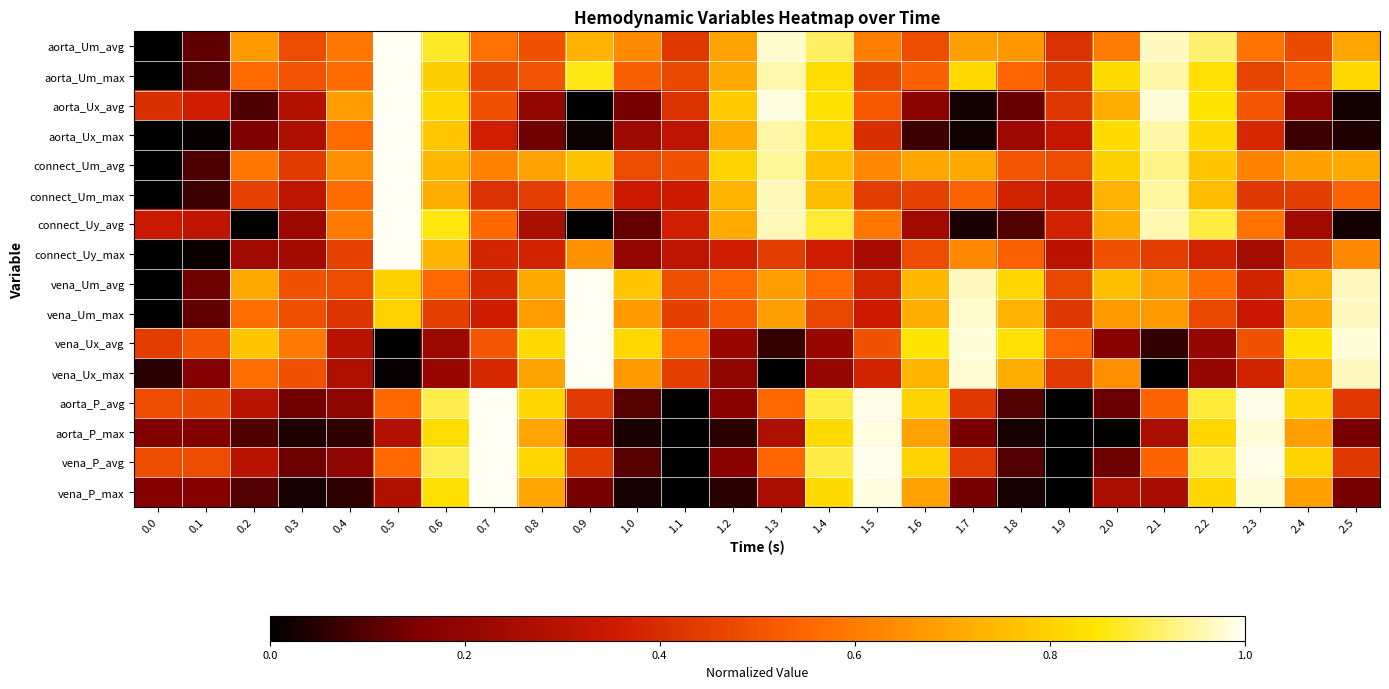

Reading left to right, list all the values displayed in this chart.

aorta_Um_avg: 0.0=0.0	0.1=0.1	0.2=0.7	0.3=0.5	0.4=0.6	0.5=1.0	0.6=0.9	0.7=0.6	0.8=0.5	0.9=0.7	1.0=0.6	1.1=0.4	1.2=0.7	1.3=1.0	1.4=0.9	1.5=0.6	1.6=0.5	1.7=0.7	1.8=0.7	1.9=0.4	2.0=0.6	2.1=1.0	2.2=0.9	2.3=0.6	2.4=0.5	2.5=0.7
aorta_Um_max: 0.0=0.0	0.1=0.1	0.2=0.6	0.3=0.5	0.4=0.6	0.5=1.0	0.6=0.8	0.7=0.5	0.8=0.5	0.9=0.9	1.0=0.5	1.1=0.5	1.2=0.7	1.3=1.0	1.4=0.8	1.5=0.5	1.6=0.5	1.7=0.8	1.8=0.5	1.9=0.4	2.0=0.8	2.1=1.0	2.2=0.8	2.3=0.5	2.4=0.5	2.5=0.8
aorta_Ux_avg: 0.0=0.4	0.1=0.4	0.2=0.1	0.3=0.3	0.4=0.7	0.5=1.0	0.6=0.8	0.7=0.5	0.8=0.2	0.9=0.0	1.0=0.1	1.1=0.4	1.2=0.8	1.3=1.0	1.4=0.8	1.5=0.5	1.6=0.2	1.7=0.0	1.8=0.1	1.9=0.4	2.0=0.7	2.1=1.0	2.2=0.8	2.3=0.5	2.4=0.2	2.5=0.0
aorta_Ux_max: 0.0=0.0	0.1=0.0	0.2=0.2	0.3=0.3	0.4=0.6	0.5=1.0	0.6=0.8	0.7=0.4	0.8=0.1	0.9=0.0	1.0=0.2	1.1=0.3	1.2=0.7	1.3=1.0	1.4=0.8	1.5=0.4	1.6=0.1	1.7=0.0	1.8=0.2	1.9=0.3	2.0=0.8	2.1=1.0	2.2=0.8	2.3=0.4	2.4=0.1	2.5=0.0
connect_Um_avg: 0.0=0.0	0.1=0.1	0.2=0.6	0.3=0.4	0.4=0.6	0.5=1.0	0.6=0.7	0.7=0.6	0.8=0.7	0.9=0.8	1.0=0.5	1.1=0.5	1.2=0.8	1.3=0.9	1.4=0.8	1.5=0.6	1.6=0.7	1.7=0.7	1.8=0.5	1.9=0.5	2.0=0.8	2.1=0.9	2.2=0.8	2.3=0.6	2.4=0.7	2.5=0.7
connect_Um_max: 0.0=0.0	0.1=0.1	0.2=0.5	0.3=0.3	0.4=0.6	0.5=1.0	0.6=0.7	0.7=0.4	0.8=0.4	0.9=0.6	1.0=0.4	1.1=0.4	1.2=0.7	1.3=1.0	1.4=0.8	1.5=0.4	1.6=0.5	1.7=0.5	1.8=0.4	1.9=0.3	2.0=0.7	2.1=0.9	2.2=0.8	2.3=0.4	2.4=0.4	2.5=0.5
connect_Uy_avg: 0.0=0.3	0.1=0.3	0.2=0.0	0.3=0.2	0.4=0.6	0.5=1.0	0.6=0.9	0.7=0.6	0.8=0.3	0.9=0.0	1.0=0.1	1.1=0.4	1.2=0.7	1.3=1.0	1.4=0.9	1.5=0.6	1.6=0.2	1.7=0.0	1.8=0.1	1.9=0.4	2.0=0.7	2.1=1.0	2.2=0.9	2.3=0.6	2.4=0.2	2.5=0.0
connect_Uy_max: 0.0=0.0	0.1=0.0	0.2=0.2	0.3=0.2	0.4=0.5	0.5=1.0	0.6=0.7	0.7=0.4	0.8=0.4	0.9=0.7	1.0=0.2	1.1=0.3	1.2=0.4	1.3=0.4	1.4=0.4	1.5=0.3	1.6=0.5	1.7=0.6	1.8=0.5	1.9=0.3	2.0=0.5	2.1=0.4	2.2=0.4	2.3=0.2	2.4=0.5	2.5=0.6
vena_Um_avg: 0.0=0.0	0.1=0.1	0.2=0.7	0.3=0.5	0.4=0.5	0.5=0.8	0.6=0.6	0.7=0.4	0.8=0.7	0.9=1.0	1.0=0.8	1.1=0.5	1.2=0.6	1.3=0.7	1.4=0.6	1.5=0.4	1.6=0.7	1.7=1.0	1.8=0.8	1.9=0.5	2.0=0.8	2.1=0.7	2.2=0.6	2.3=0.4	2.4=0.7	2.5=1.0
vena_Um_max: 0.0=0.0	0.1=0.1	0.2=0.6	0.3=0.5	0.4=0.4	0.5=0.8	0.6=0.4	0.7=0.4	0.8=0.7	0.9=1.0	1.0=0.7	1.1=0.5	1.2=0.5	1.3=0.7	1.4=0.5	1.5=0.3	1.6=0.7	1.7=1.0	1.8=0.7	1.9=0.4	2.0=0.7	2.1=0.7	2.2=0.5	2.3=0.3	2.4=0.7	2.5=1.0
vena_Ux_avg: 0.0=0.4	0.1=0.5	0.2=0.8	0.3=0.6	0.4=0.3	0.5=0.0	0.6=0.2	0.7=0.5	0.8=0.8	0.9=1.0	1.0=0.8	1.1=0.6	1.2=0.2	1.3=0.1	1.4=0.2	1.5=0.5	1.6=0.8	1.7=1.0	1.8=0.8	1.9=0.5	2.0=0.2	2.1=0.1	2.2=0.2	2.3=0.5	2.4=0.8	2.5=1.0
vena_Ux_max: 0.0=0.1	0.1=0.2	0.2=0.6	0.3=0.5	0.4=0.3	0.5=0.0	0.6=0.2	0.7=0.4	0.8=0.7	0.9=1.0	1.0=0.7	1.1=0.5	1.2=0.2	1.3=0.0	1.4=0.2	1.5=0.4	1.6=0.7	1.7=1.0	1.8=0.7	1.9=0.4	2.0=0.6	2.1=0.0	2.2=0.2	2.3=0.4	2.4=0.7	2.5=1.0
aorta_P_avg: 0.0=0.5	0.1=0.5	0.2=0.3	0.3=0.1	0.4=0.2	0.5=0.6	0.6=0.9	0.7=1.0	0.8=0.8	0.9=0.4	1.0=0.1	1.1=0.0	1.2=0.2	1.3=0.6	1.4=0.9	1.5=1.0	1.6=0.8	1.7=0.4	1.8=0.1	1.9=0.0	2.0=0.1	2.1=0.5	2.2=0.9	2.3=1.0	2.4=0.8	2.5=0.4
aorta_P_max: 0.0=0.2	0.1=0.2	0.2=0.1	0.3=0.0	0.4=0.1	0.5=0.3	0.6=0.8	0.7=1.0	0.8=0.7	0.9=0.1	1.0=0.0	1.1=0.0	1.2=0.1	1.3=0.3	1.4=0.8	1.5=1.0	1.6=0.7	1.7=0.1	1.8=0.0	1.9=0.0	2.0=0.0	2.1=0.3	2.2=0.8	2.3=1.0	2.4=0.7	2.5=0.1
vena_P_avg: 0.0=0.5	0.1=0.5	0.2=0.3	0.3=0.1	0.4=0.2	0.5=0.6	0.6=0.9	0.7=1.0	0.8=0.8	0.9=0.4	1.0=0.1	1.1=0.0	1.2=0.2	1.3=0.5	1.4=0.9	1.5=1.0	1.6=0.8	1.7=0.4	1.8=0.1	1.9=0.0	2.0=0.1	2.1=0.5	2.2=0.9	2.3=1.0	2.4=0.8	2.5=0.4
vena_P_max: 0.0=0.2	0.1=0.2	0.2=0.1	0.3=0.0	0.4=0.1	0.5=0.3	0.6=0.8	0.7=1.0	0.8=0.7	0.9=0.1	1.0=0.0	1.1=0.0	1.2=0.1	1.3=0.3	1.4=0.8	1.5=1.0	1.6=0.7	1.7=0.1	1.8=0.0	1.9=0.0	2.0=0.3	2.1=0.3	2.2=0.8	2.3=1.0	2.4=0.7	2.5=0.1